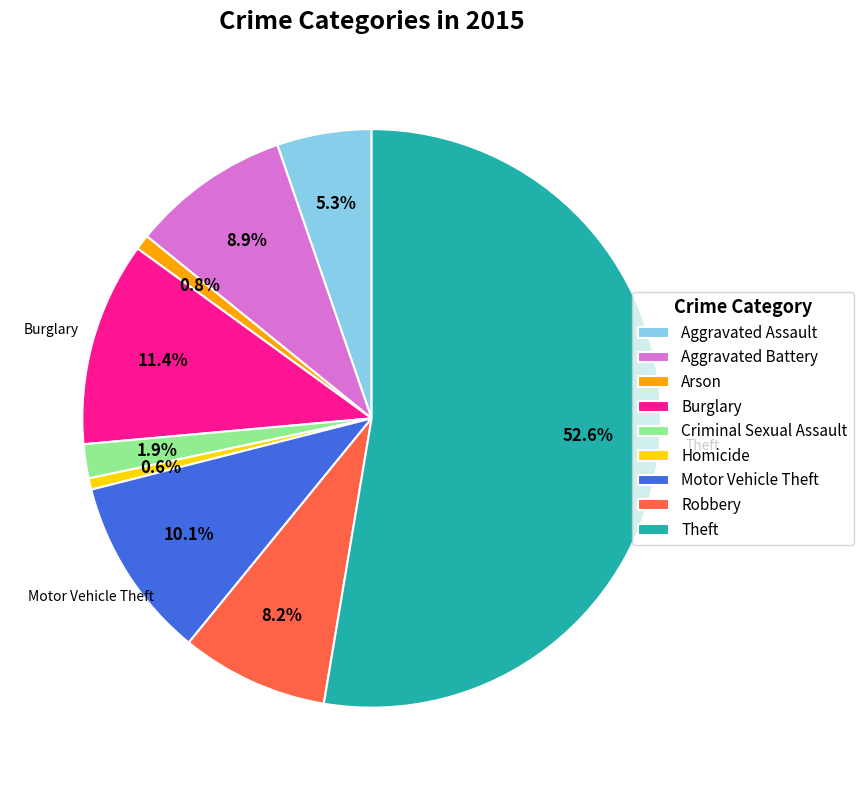

Which slice is the largest?

Theft